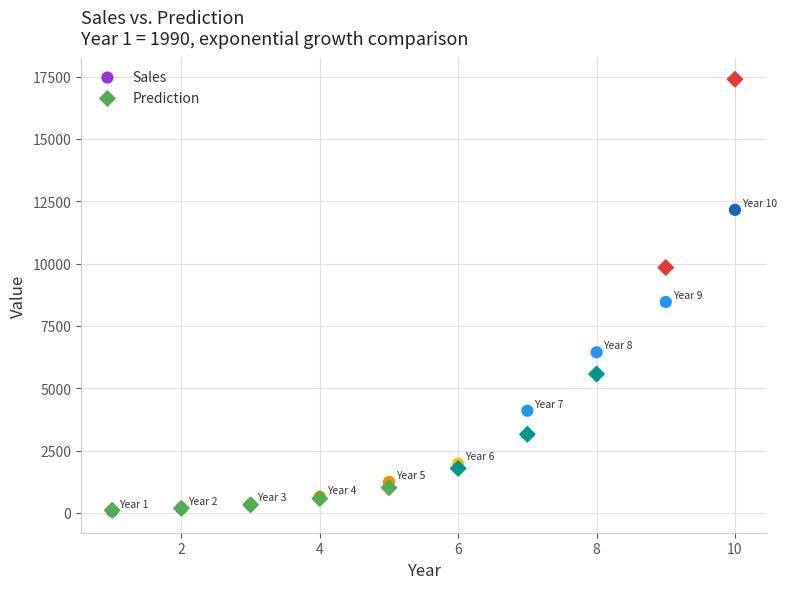

Across all series, what Y value is closest to 8729?

8459.0